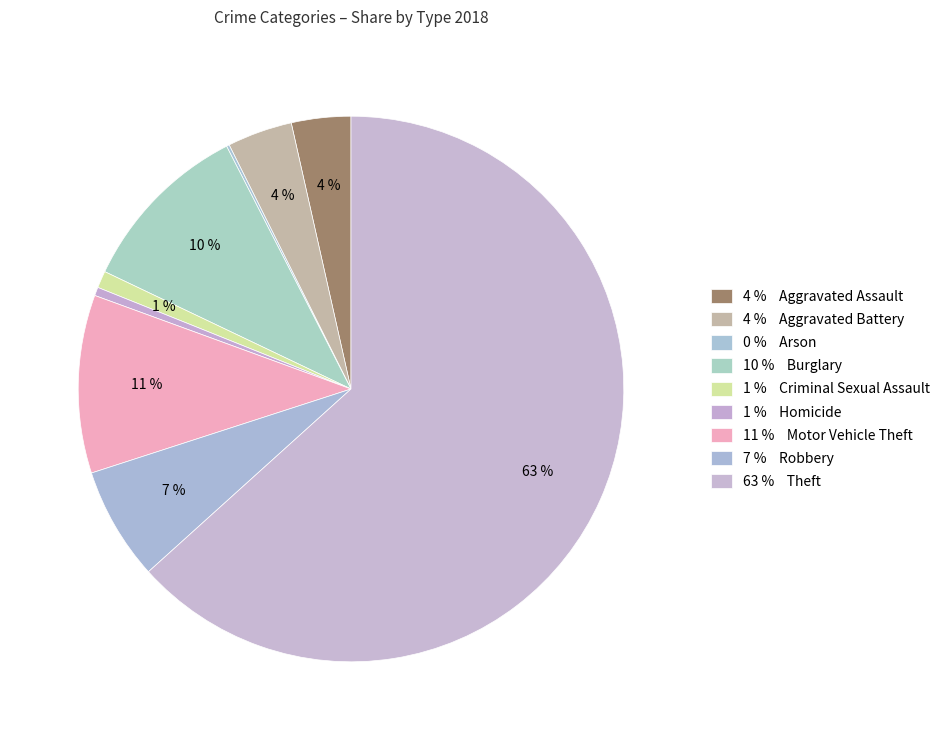

Which category has the smallest portion of the pie?

Arson